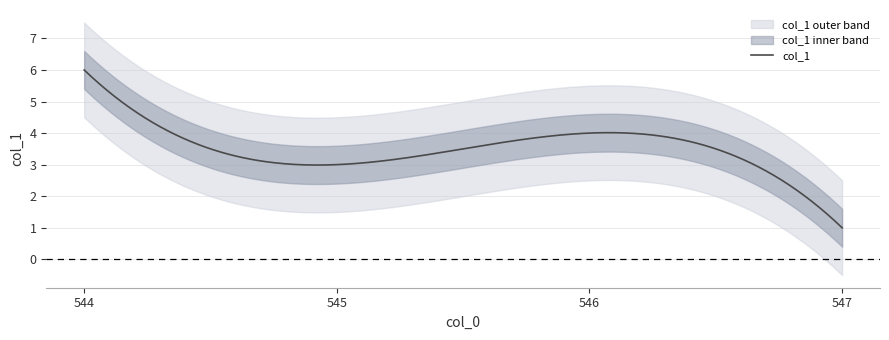

What is the change in value from 544 to 547?

-5